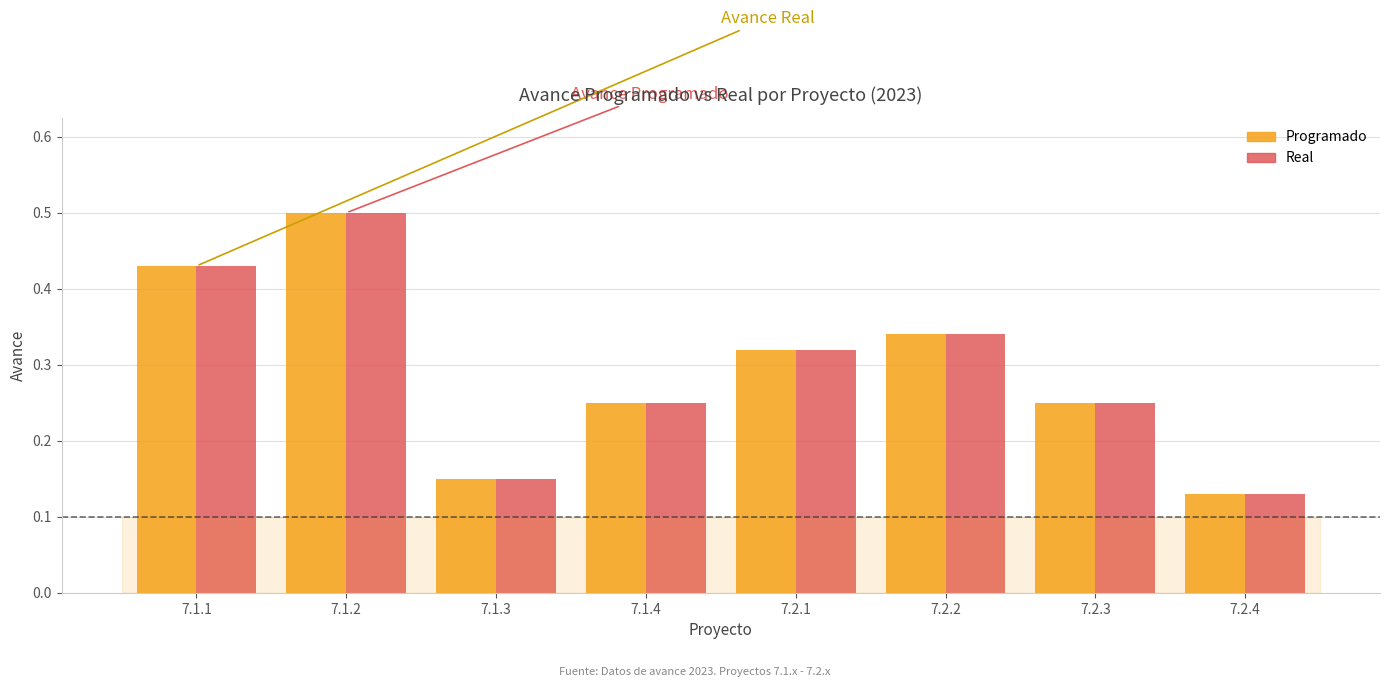

At which label is Programado closest to 0?

7.2.4